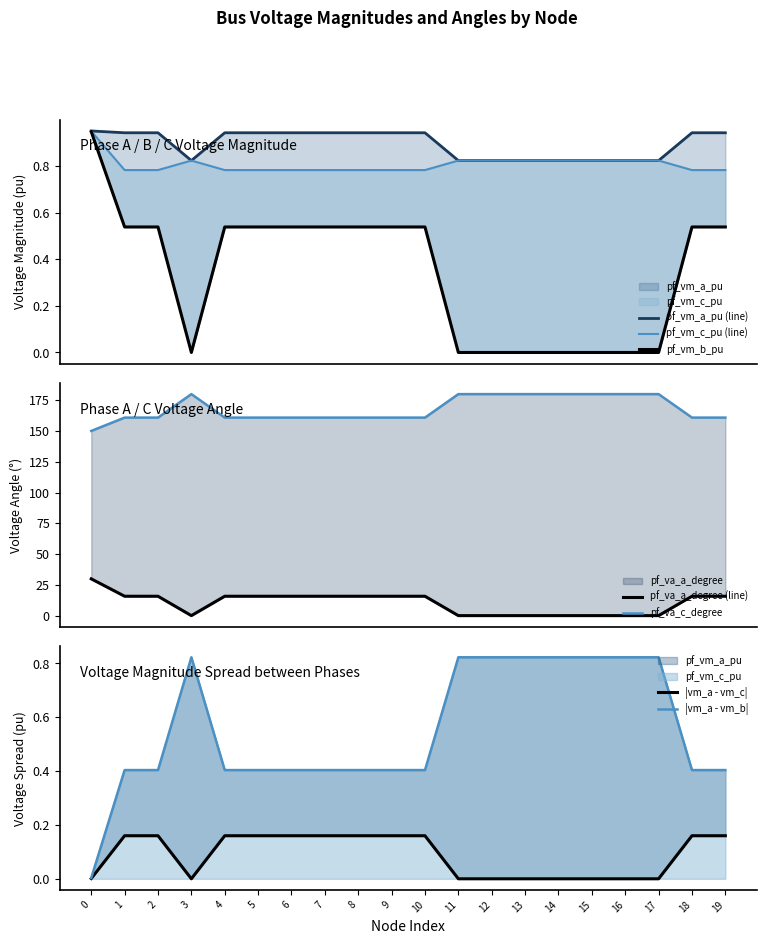

Rank the series at 8 from highest to lowest value.

pf_va_c_degree, pf_va_a_degree, pf_vm_a_pu, pf_vm_c_pu, pf_vm_b_pu